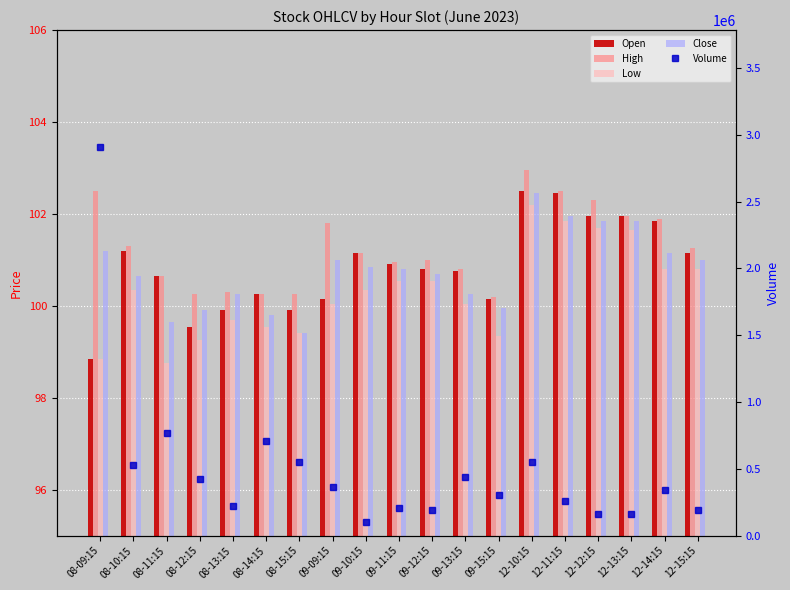

What is the difference between the highest and lowest values at 12-12:15?

161541.3